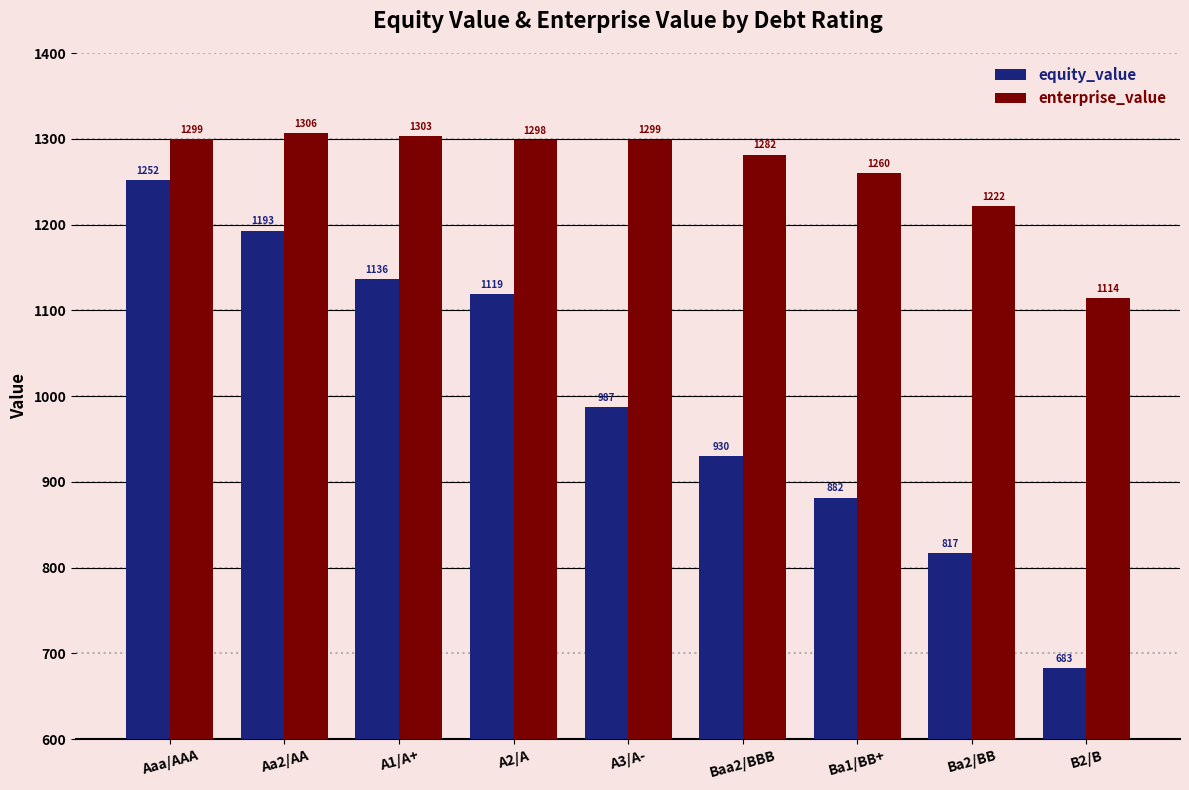

At which category is the sum across all series the highest?

Aaa/AAA